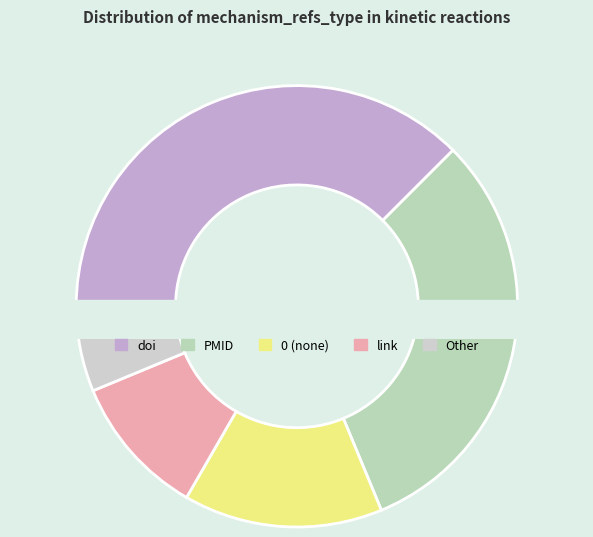

What is the ratio of the value at 0 to the value at doi PMID PMID?

7.0